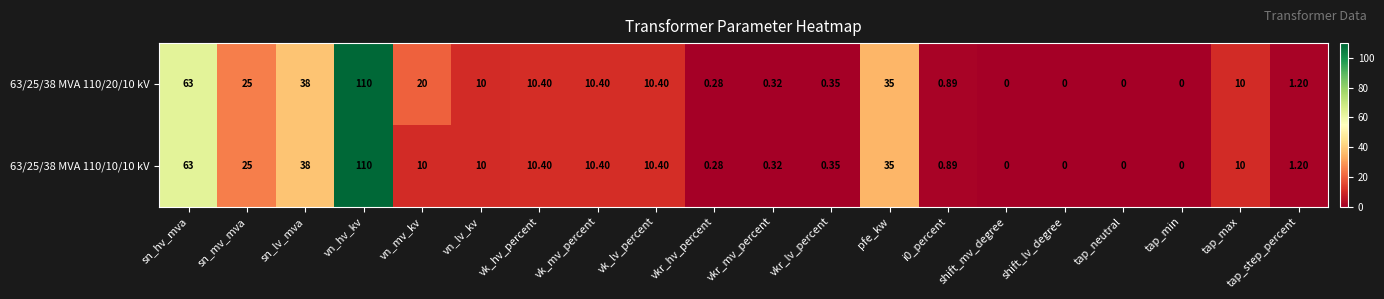

What is the greatest value displayed?

110.0